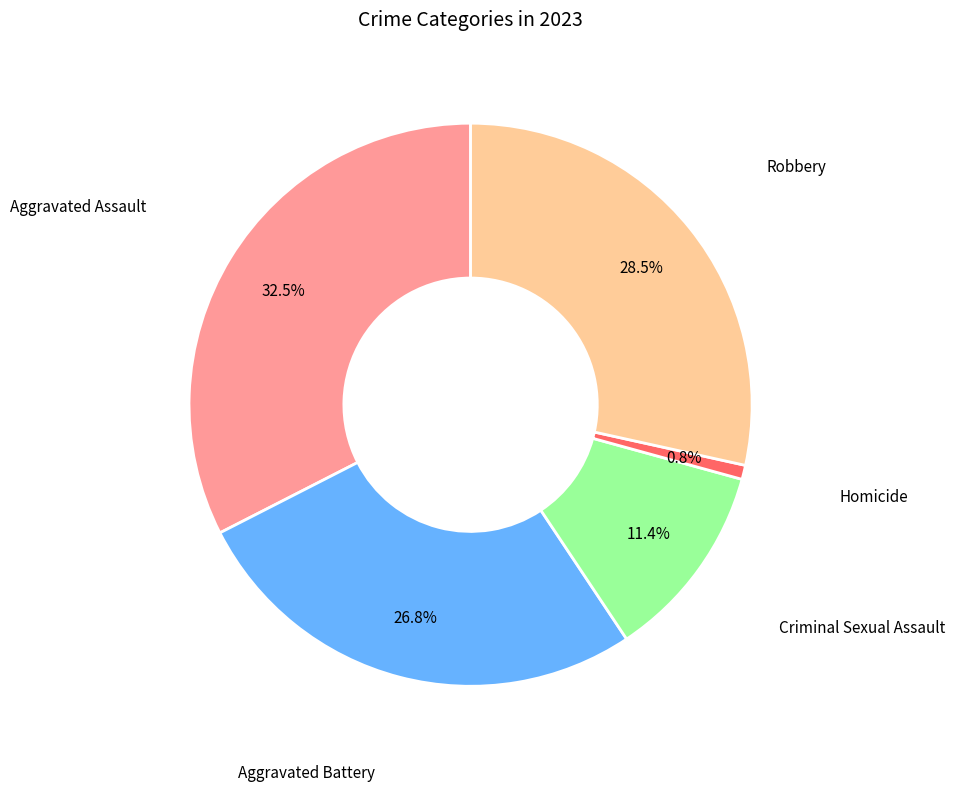

Does any single category account for the majority?

No